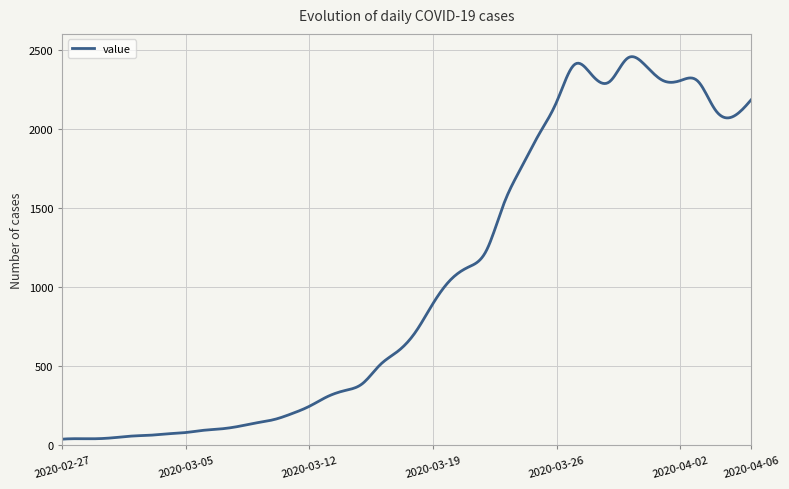

What is the greatest value displayed?

2456.3